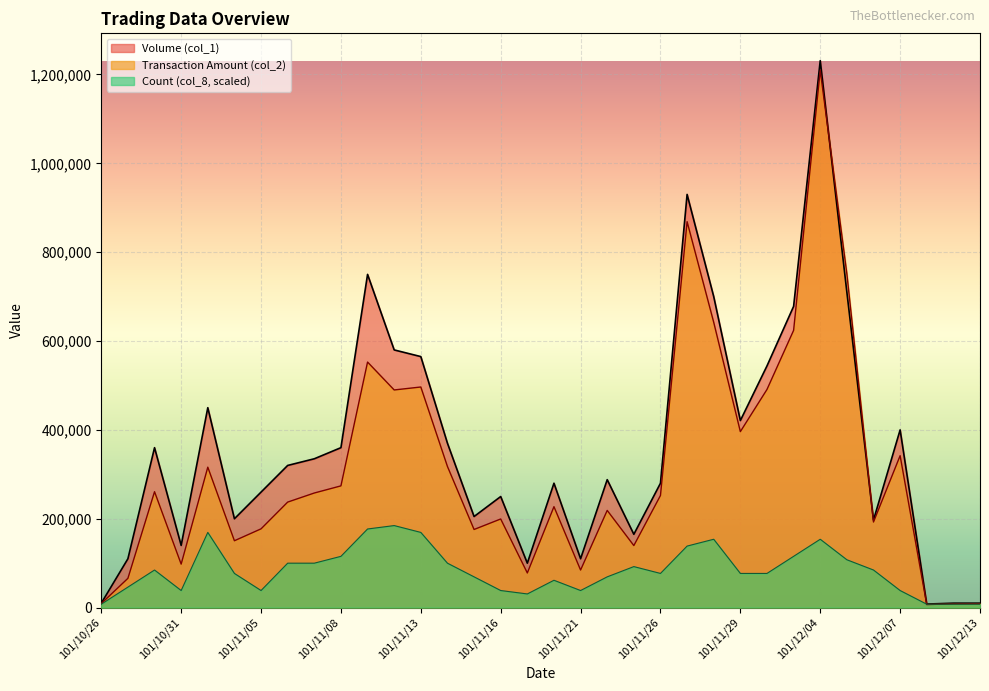

At which label does Count (col_8) reach its peak?

101/11/12